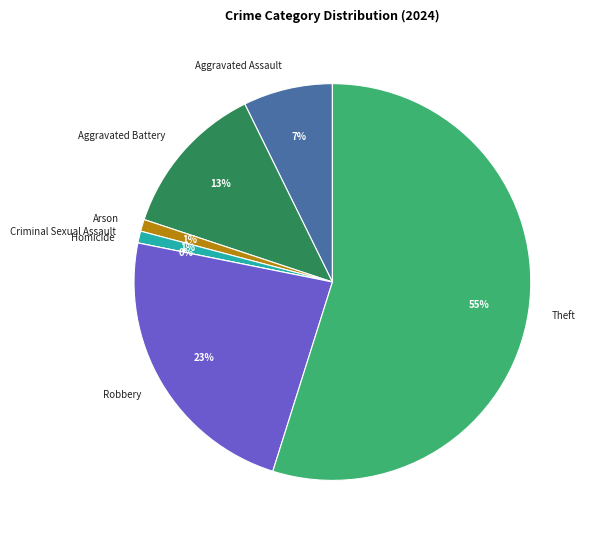

True or false: Criminal Sexual Assault accounts for 1% of the total.

True